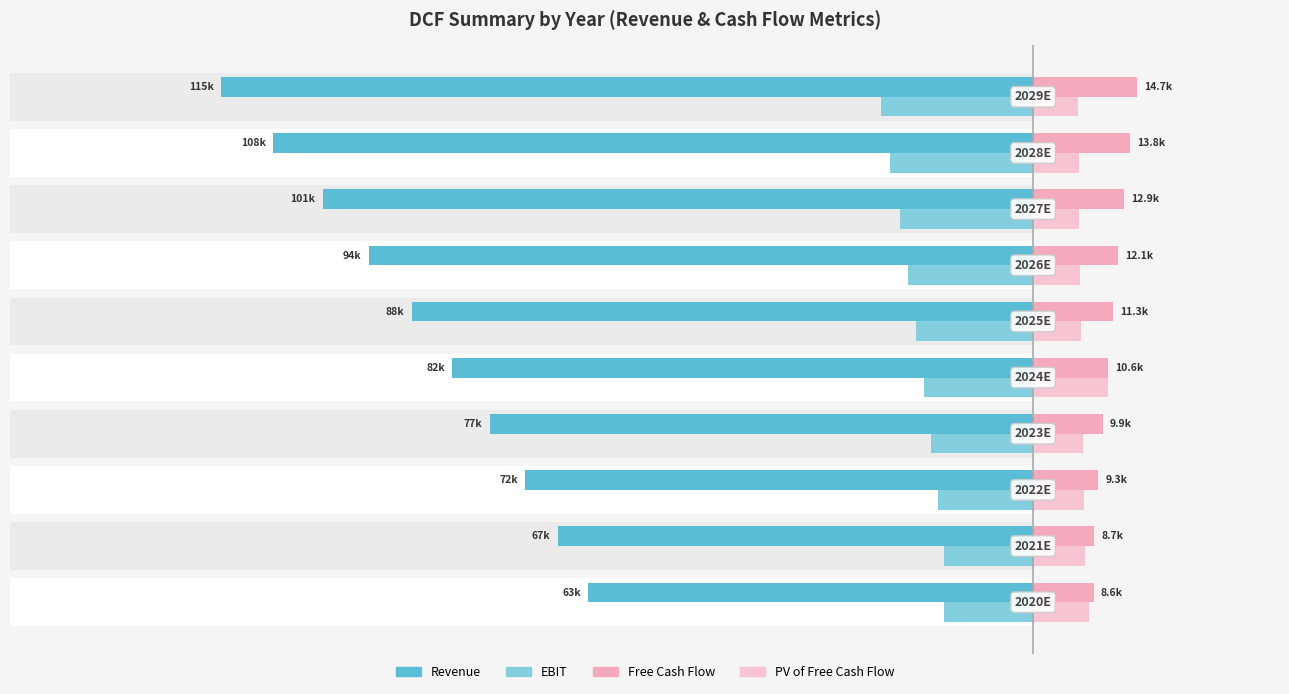

What is the maximum value for PV of Free Cash Flow?

10.6